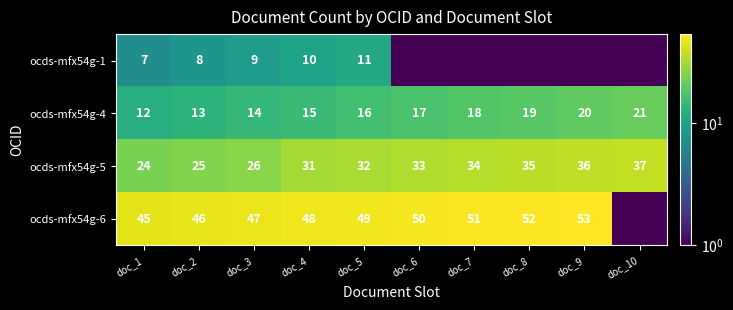

What is the difference between the ocds-mfx54g-4 values at doc_8 and doc_7?

1.0